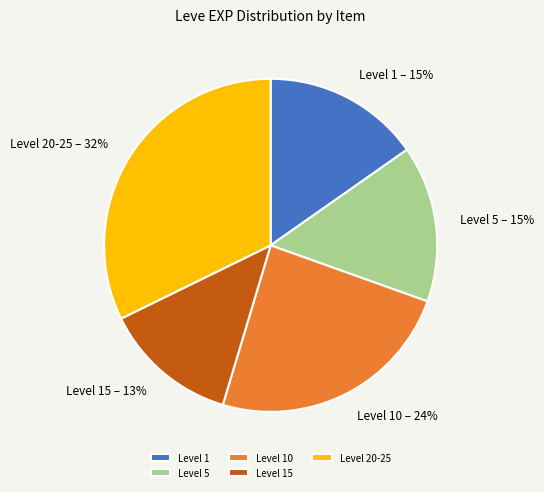

Do Level 20-25 and Level 10 together represent more than half of the pie?

Yes